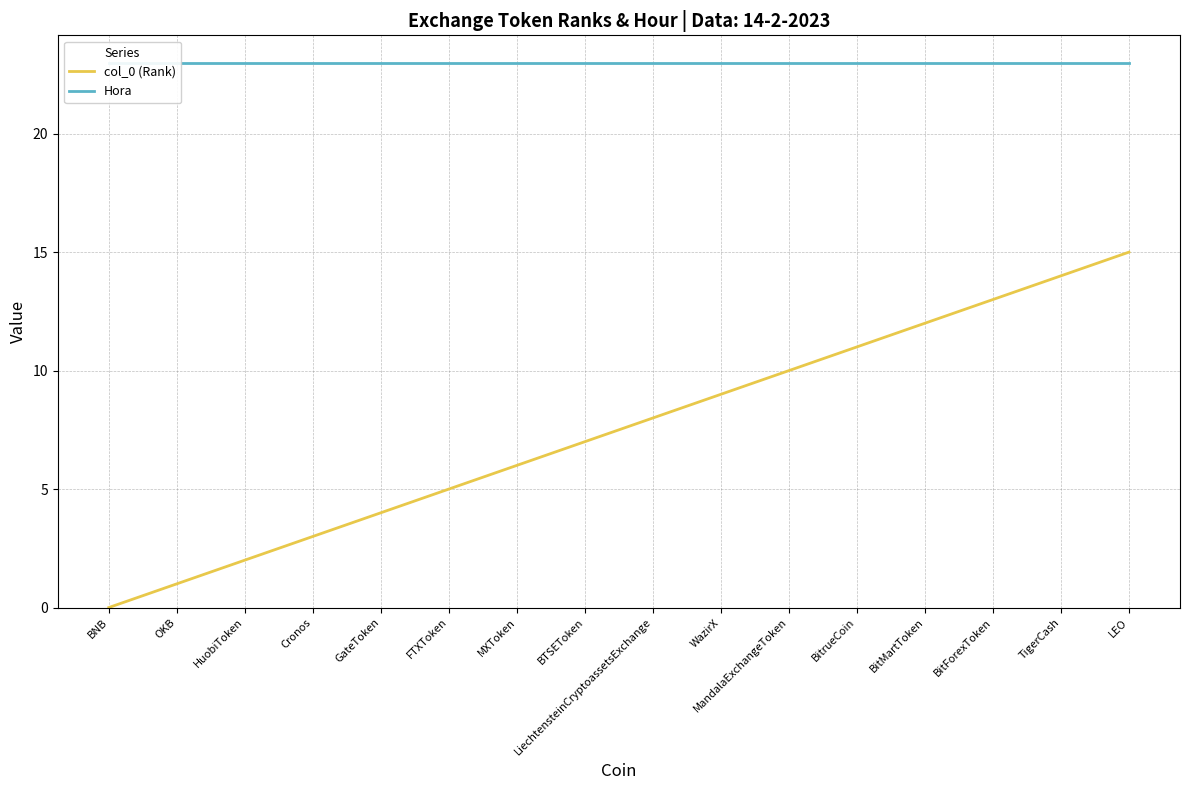

Which series changed the most between Cronos and BTSEToken?

col_0 (Rank)